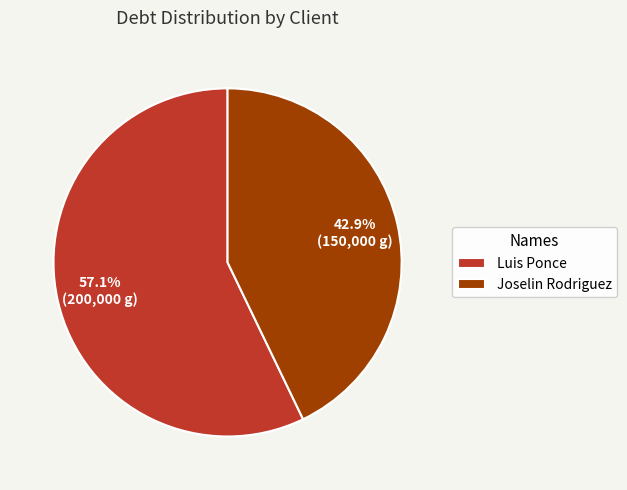

What portion of the pie excludes Luis Ponce?

42.9%